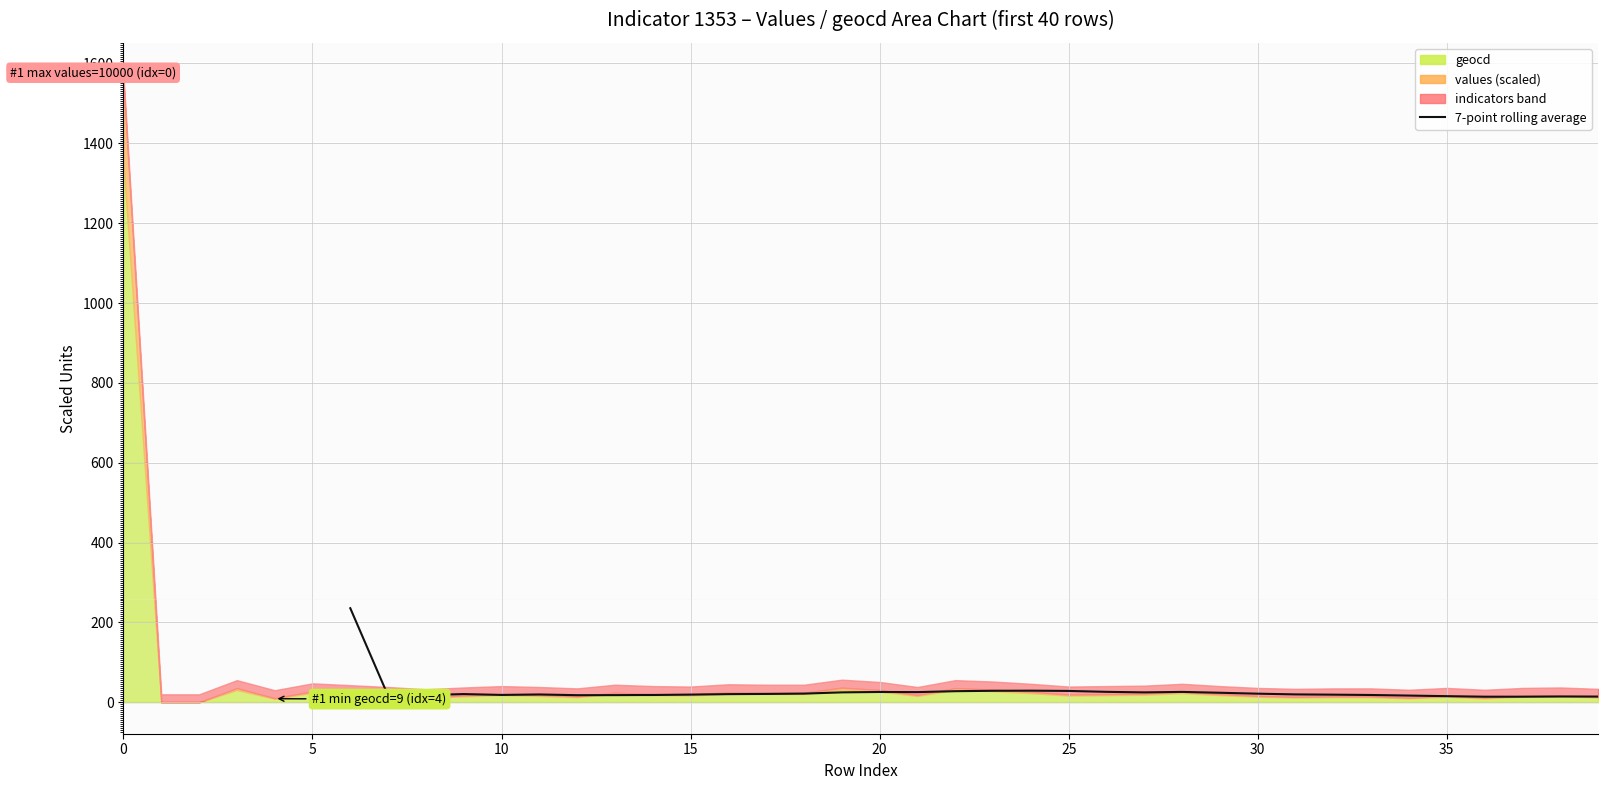

What is the maximum value for 7-point rolling average?

235.6